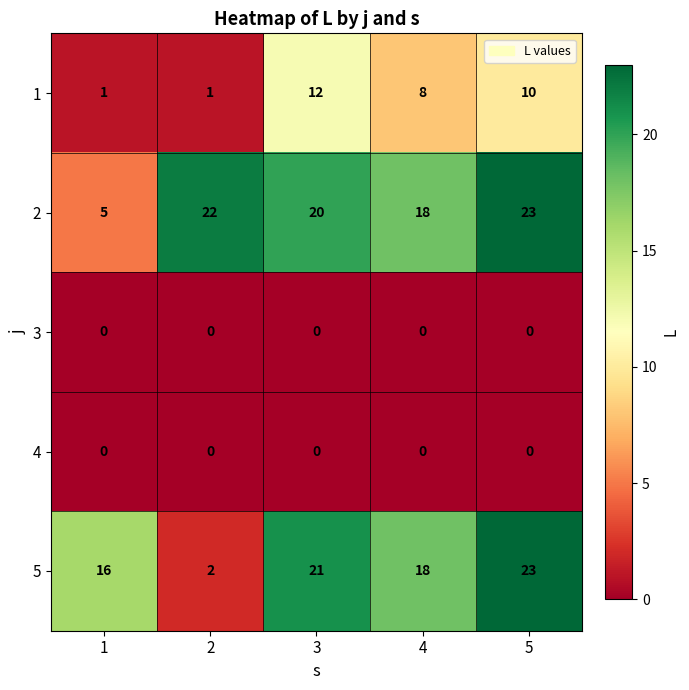

What is the average value of the 1 series?

6